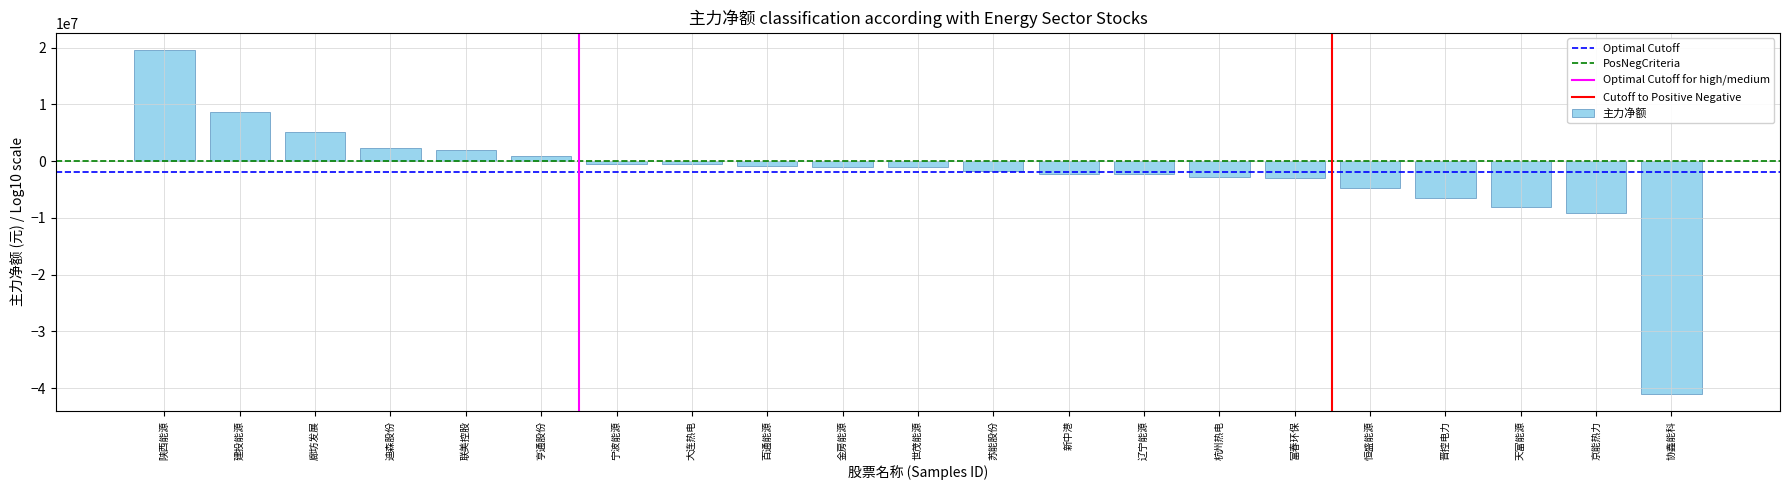

What is the difference between the second highest and minimum values?

49637079